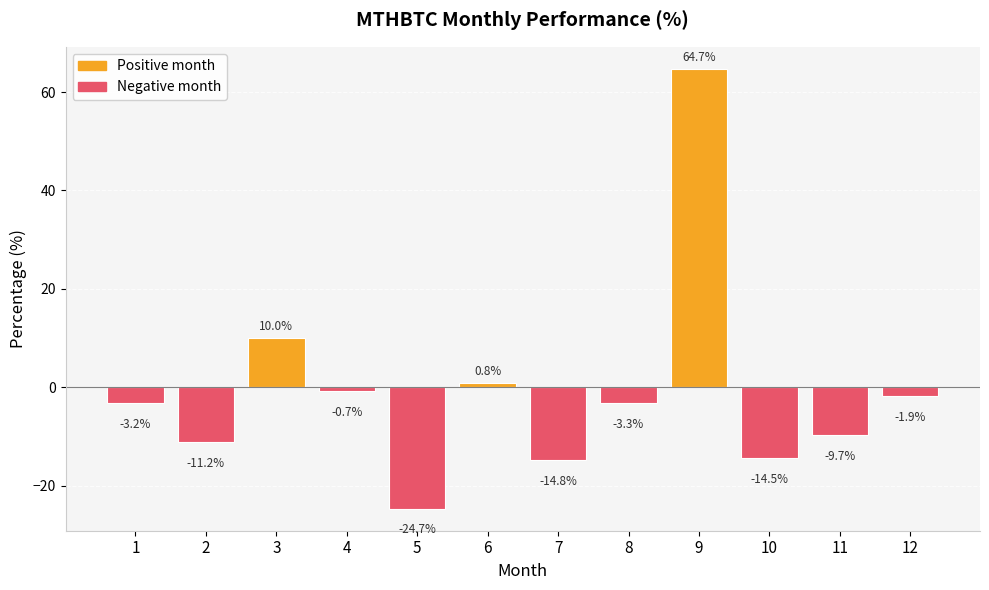

What value does the data have at 9?

64.7